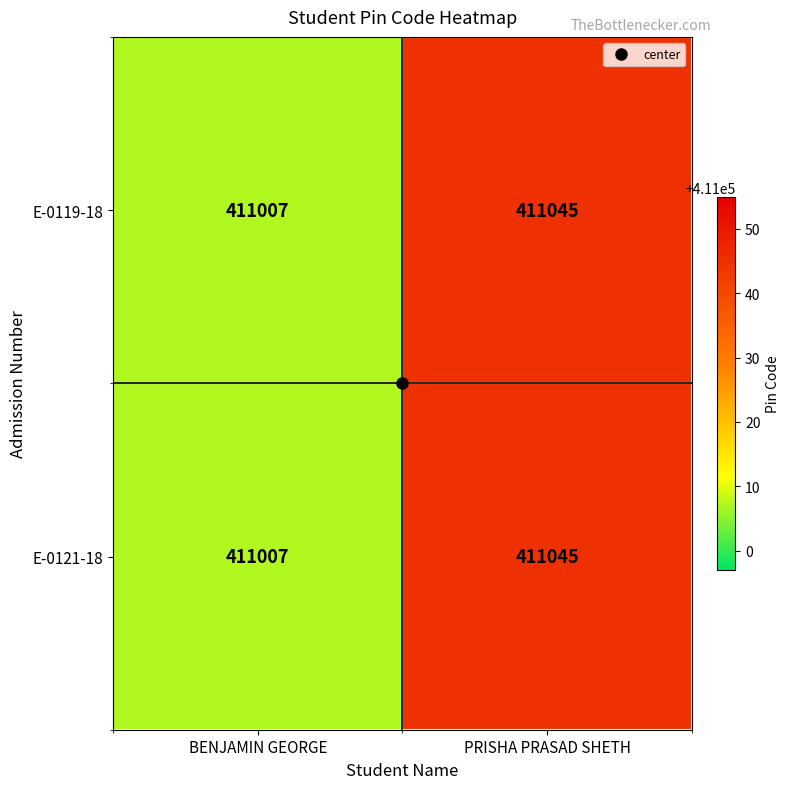

Rank the categories by E-0121-18 value from highest to lowest.

PRISHA PRASAD SHETH, BENJAMIN GEORGE